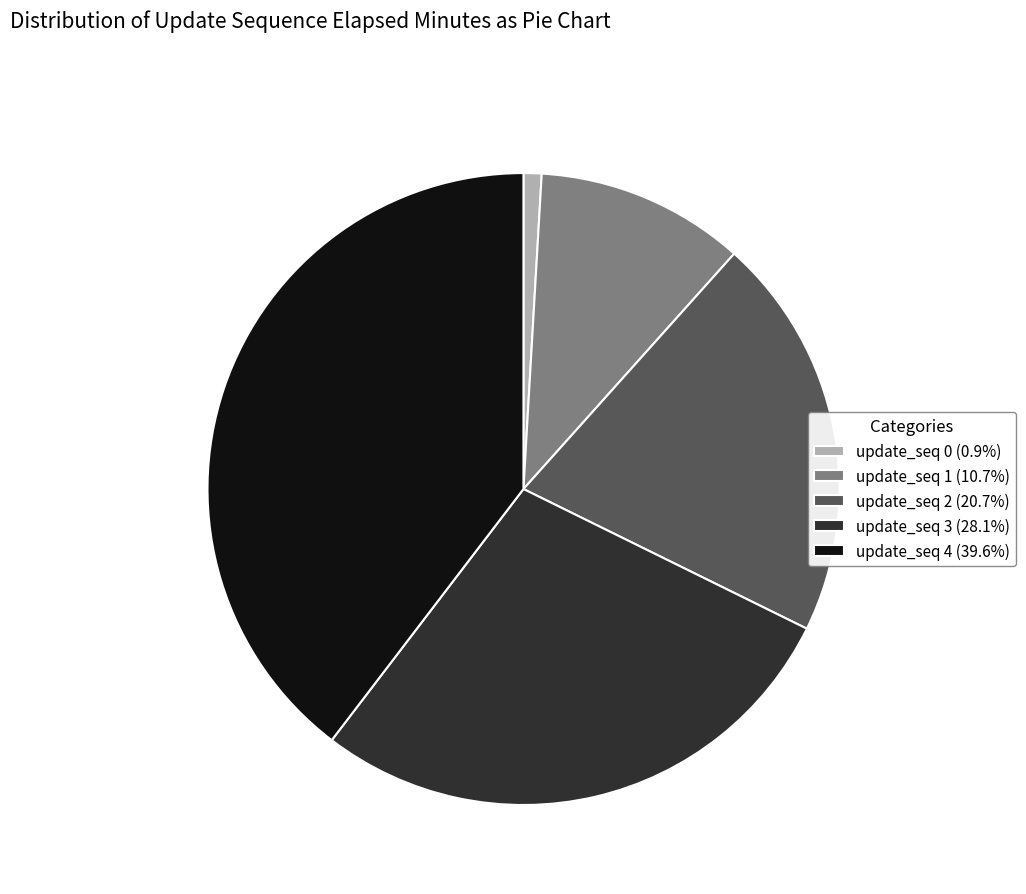

Approximately how many times larger is the value at update_seq 3 (28.1%) compared to update_seq 1 (10.7%)?

2.6